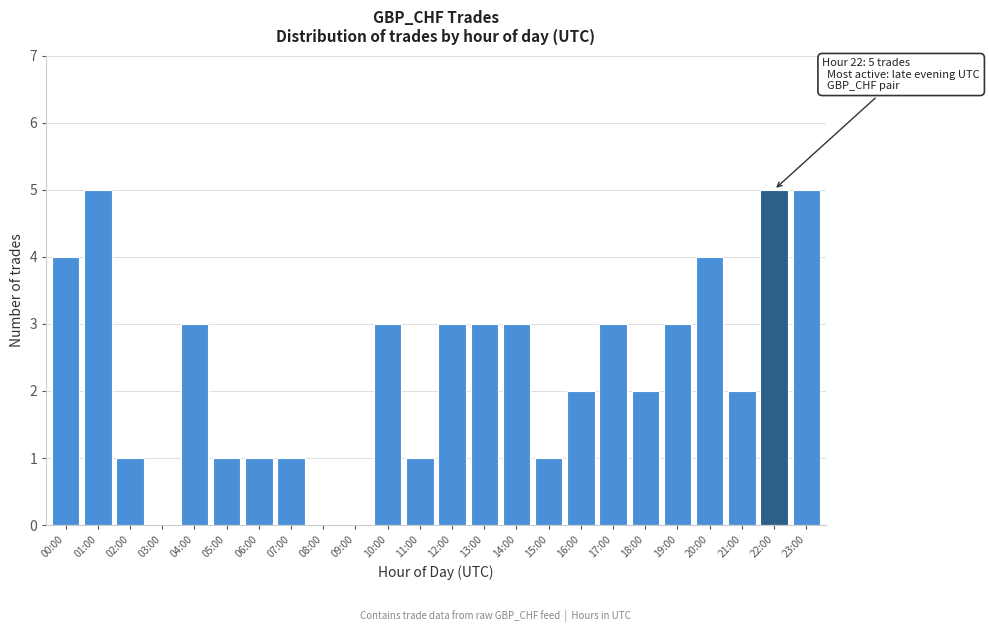

Reading left to right, list all the values displayed in this chart.

00:00=4	01:00=5	02:00=1	03:00=0	04:00=3	05:00=1	06:00=1	07:00=1	08:00=0	09:00=0	10:00=3	11:00=1	12:00=3	13:00=3	14:00=3	15:00=1	16:00=2	17:00=3	18:00=2	19:00=3	20:00=4	21:00=2	22:00=5	23:00=5